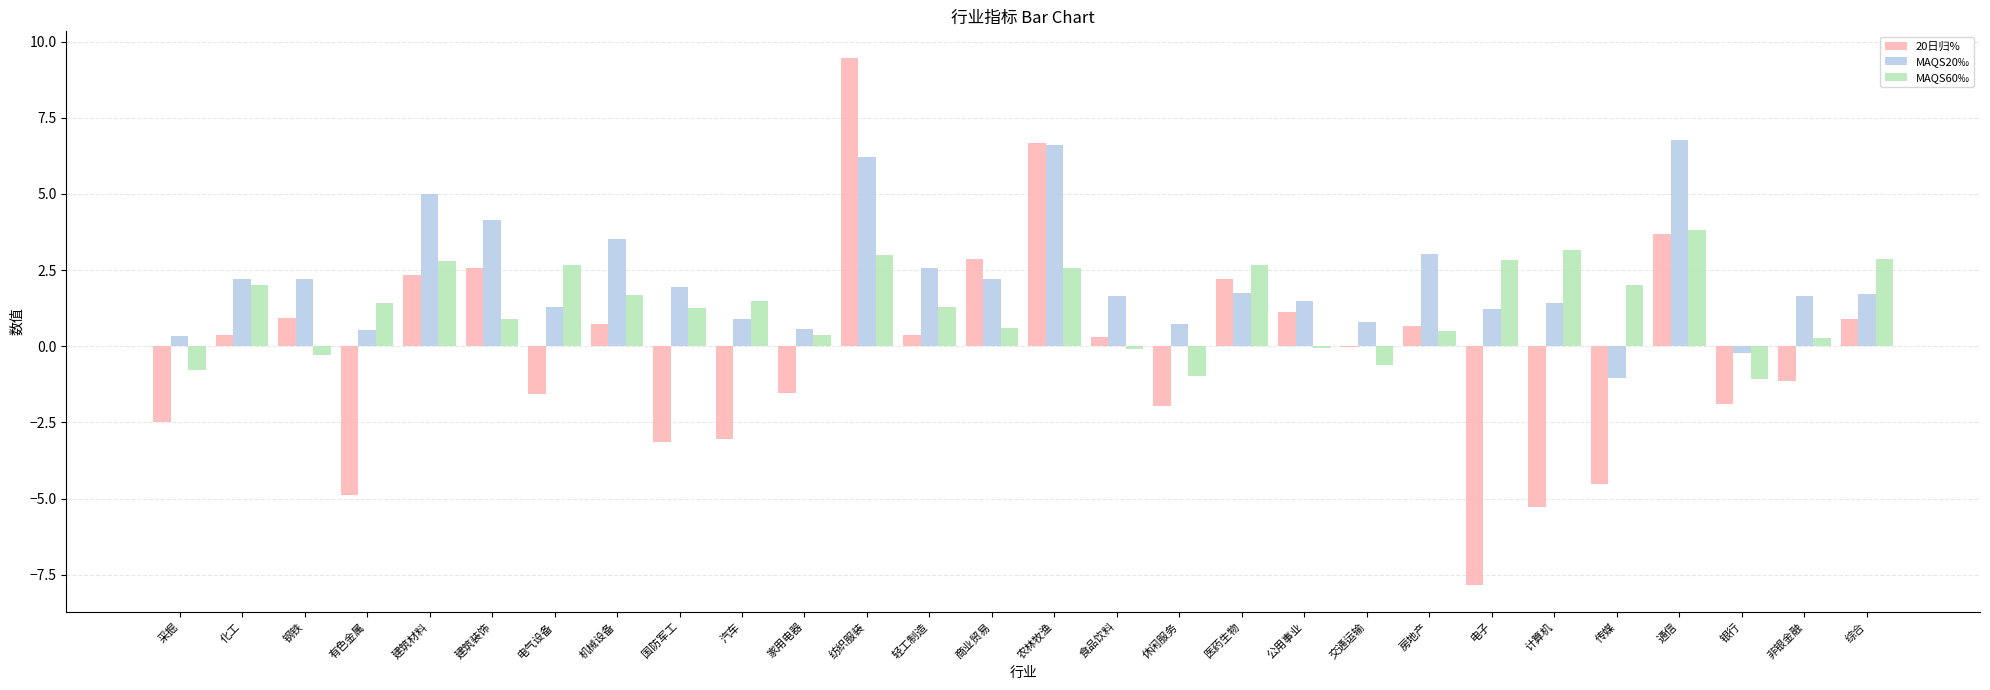

Which series has the largest total across all categories?

MAQS20‰